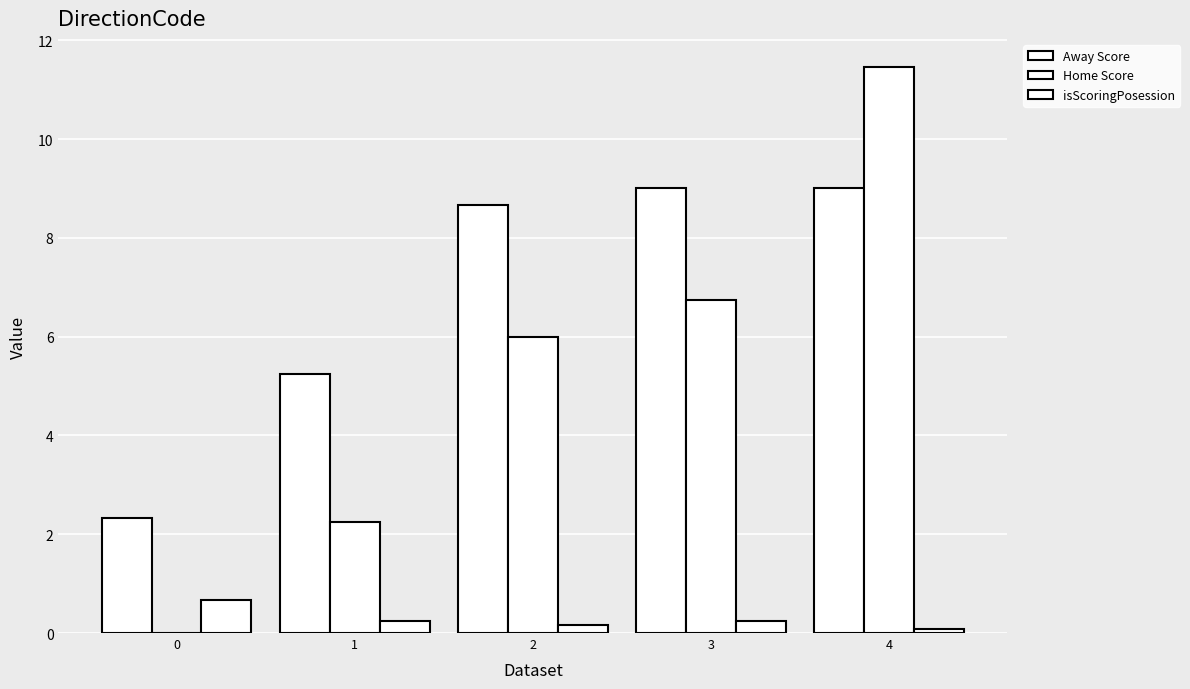

What is the spread (max minus min) of values at 1?

5.0